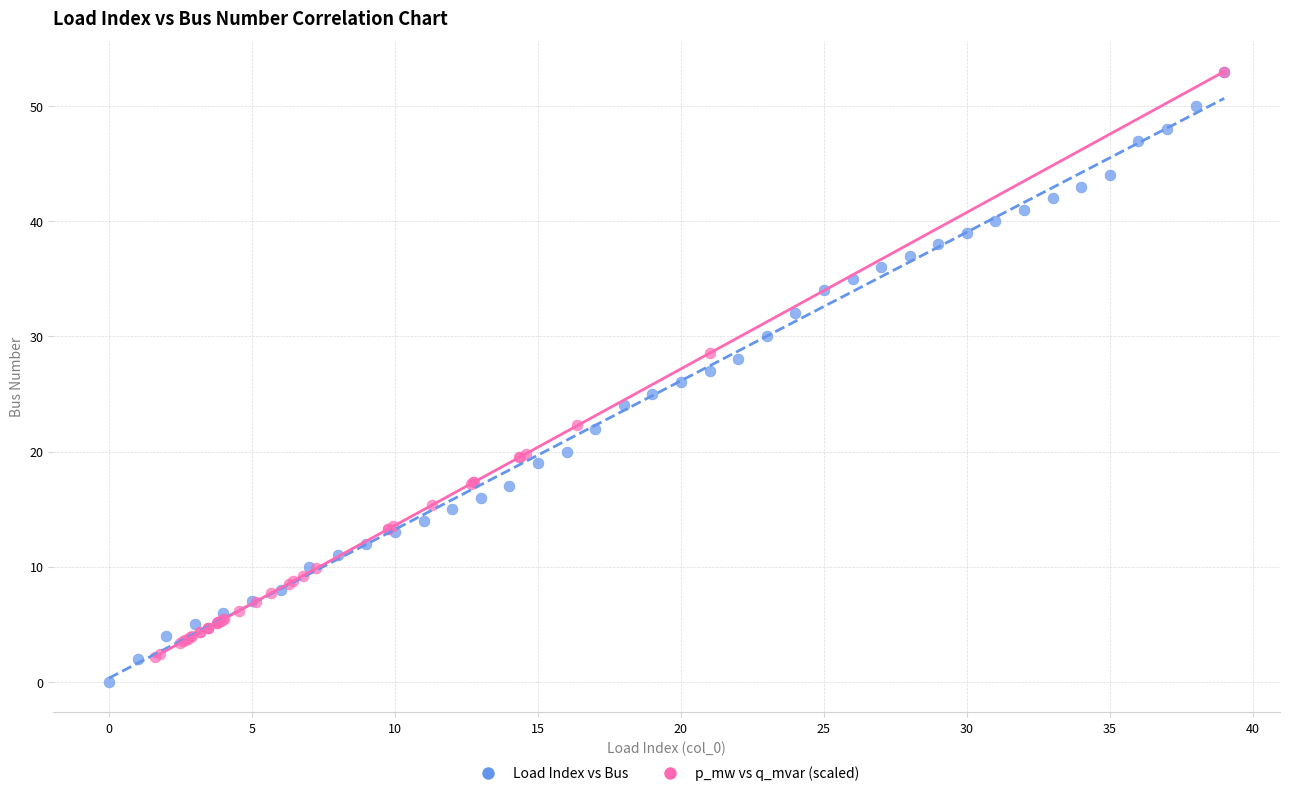

What are all the series names shown in the legend?

Load Index vs Bus, p_mw vs q_mvar (scaled)